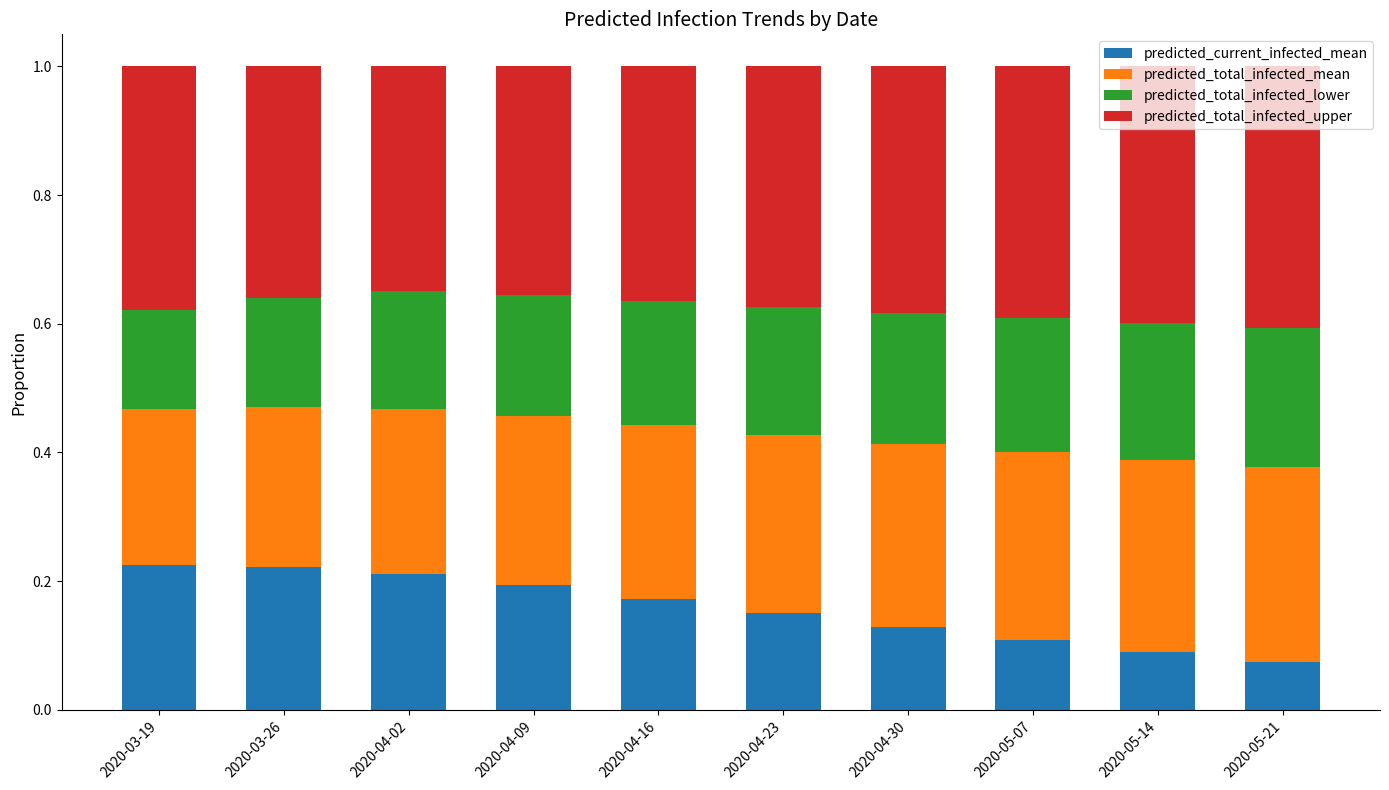

True or false: predicted_current_infected_mean has a value of 0.1 at 2020-05-14.

True